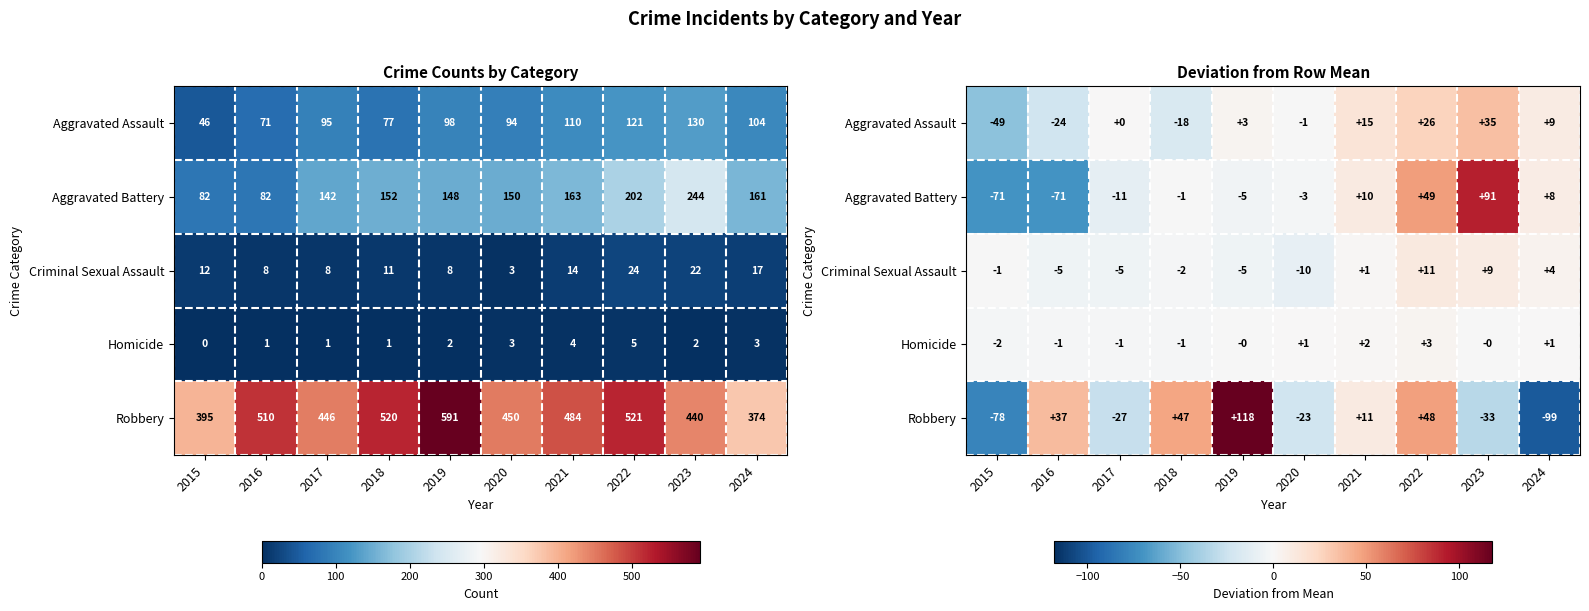

Is it true that Aggravated Battery equals -10.6 at 2017?

True